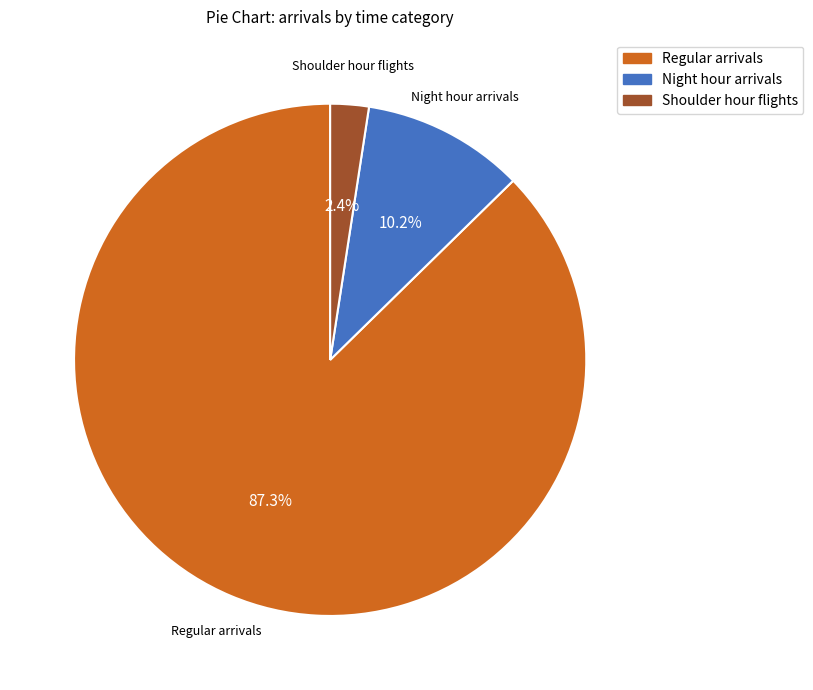

Is the sum of Shoulder hour flights and Regular arrivals greater than half?

Yes